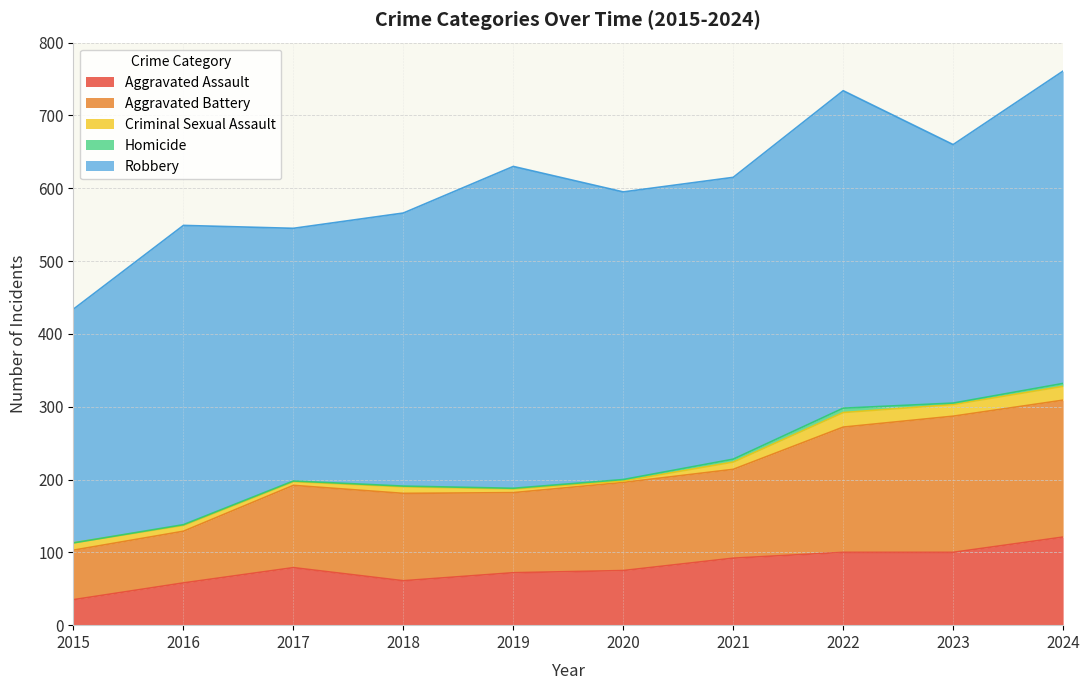

Which series has the largest range (max minus min)?

Robbery